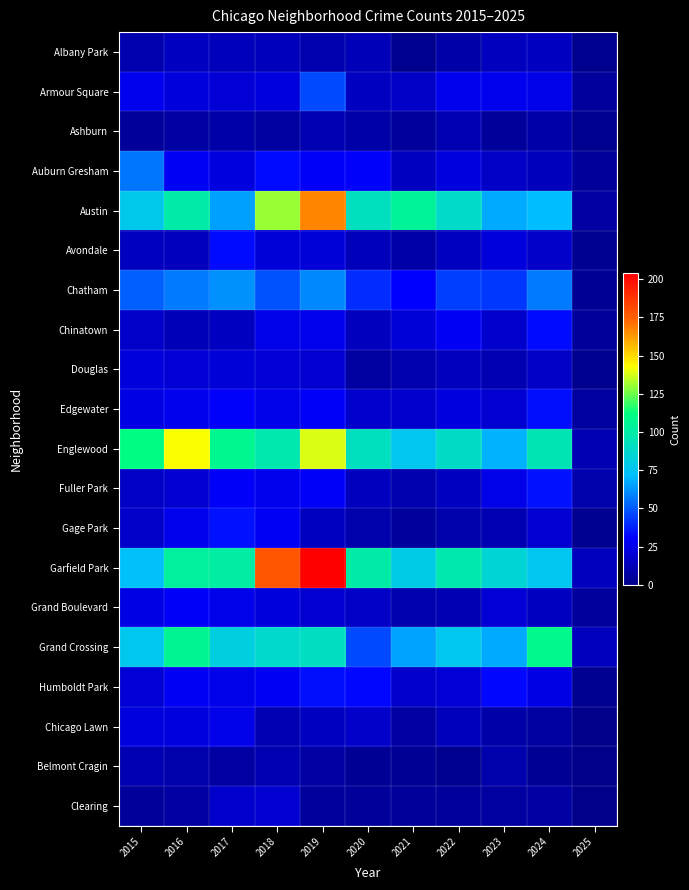

At which category does the chart reach its peak across all series?

2019